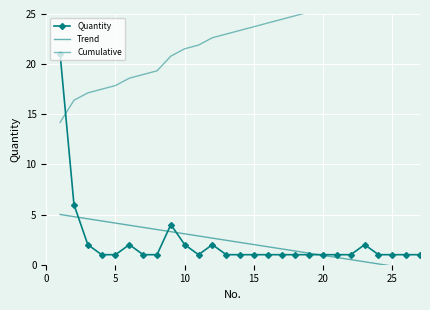

True or false: Quantity has more than 1 points higher than both neighbors.

True